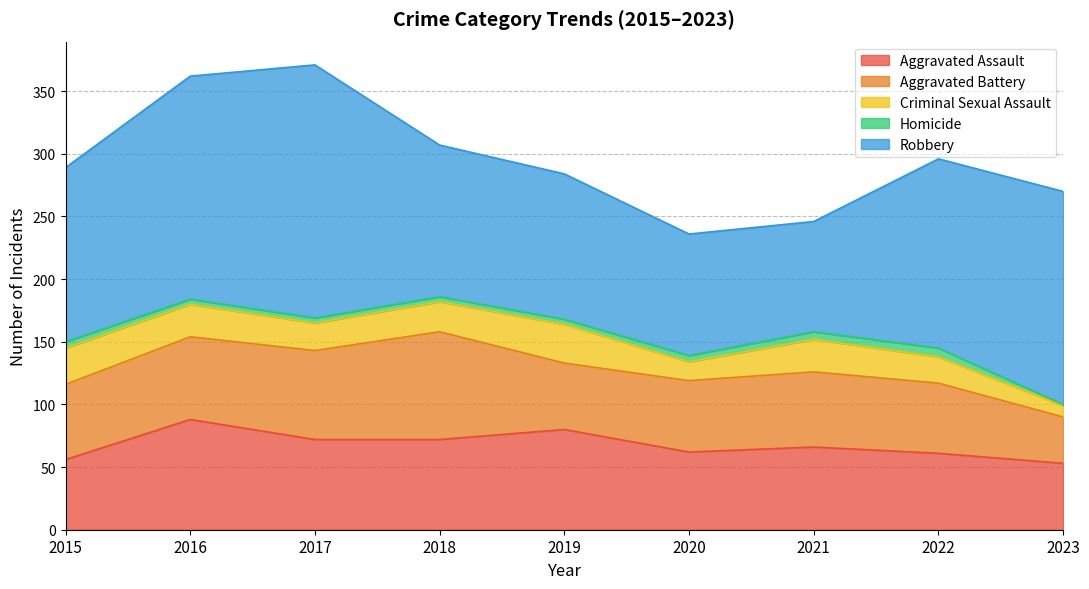

Count the number of categories in the chart.

9